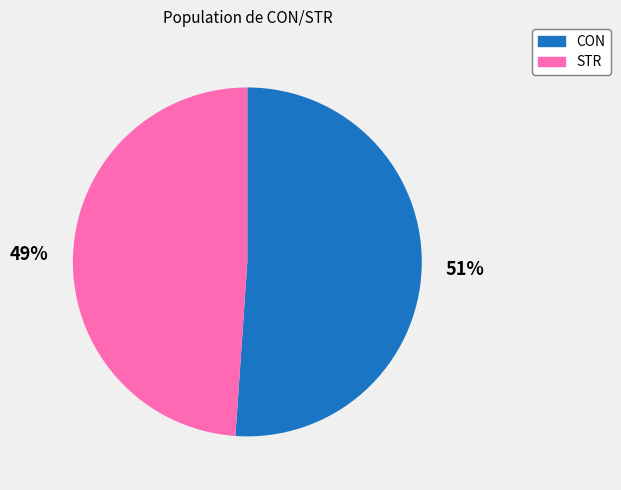

To the nearest percent, what is the combined percentage of CON and STR?

100%